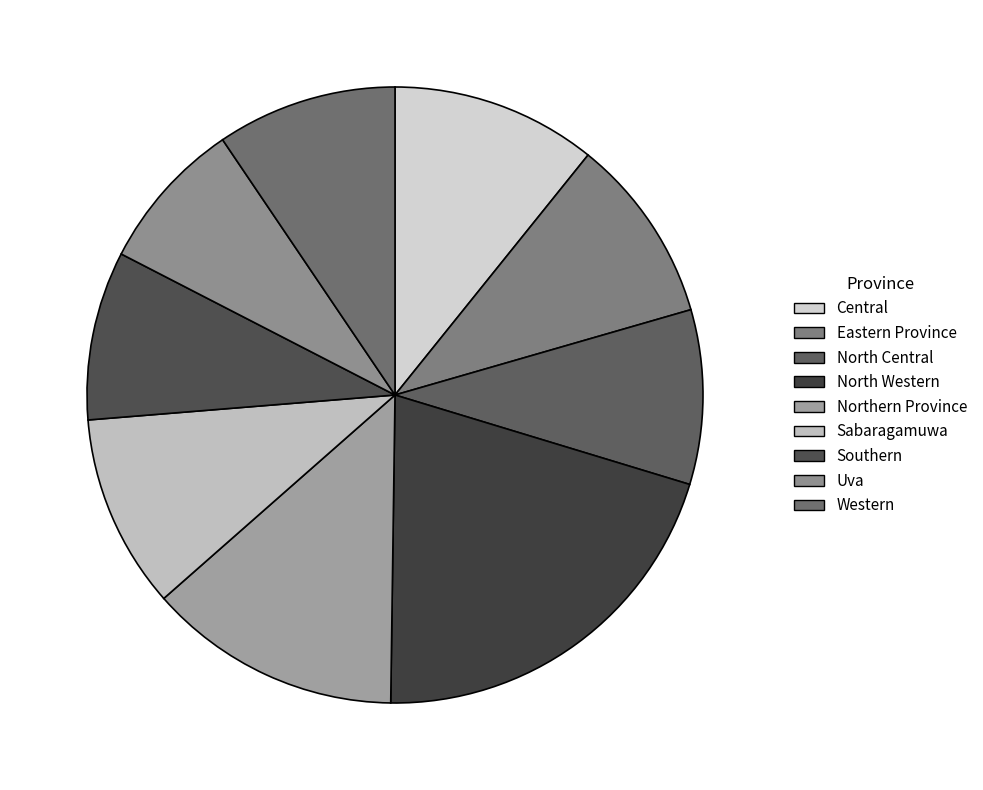

Which slice is the largest?

North Western